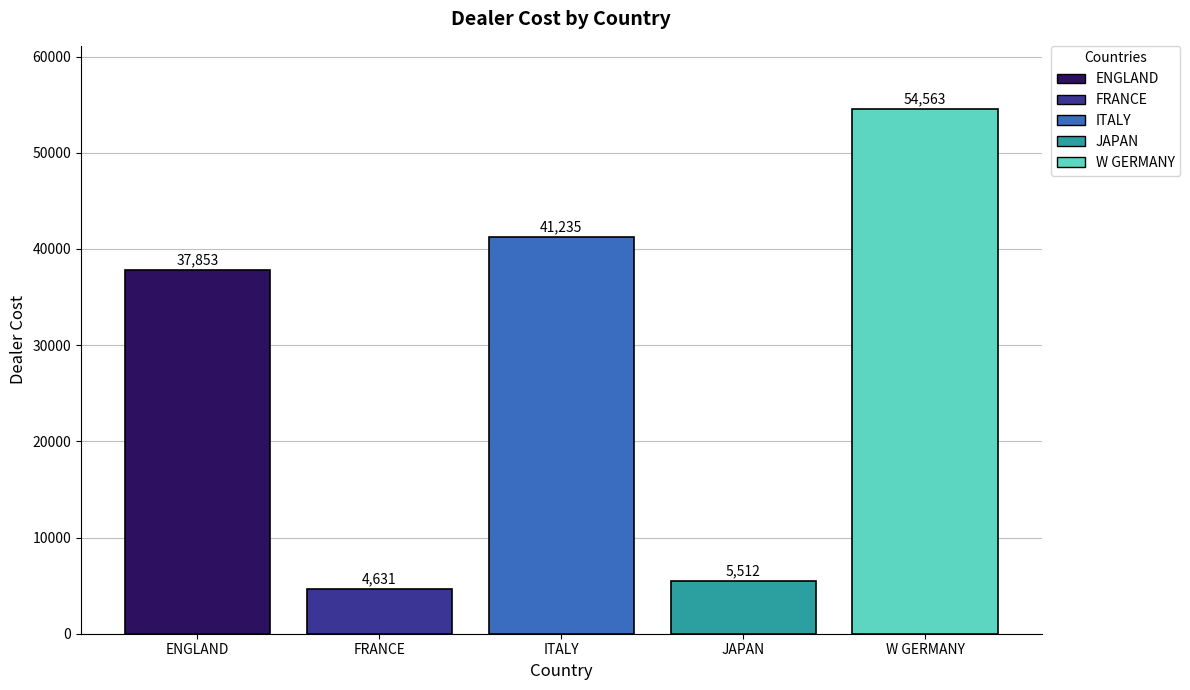

What is the label of the 3rd bar from the right?

ITALY